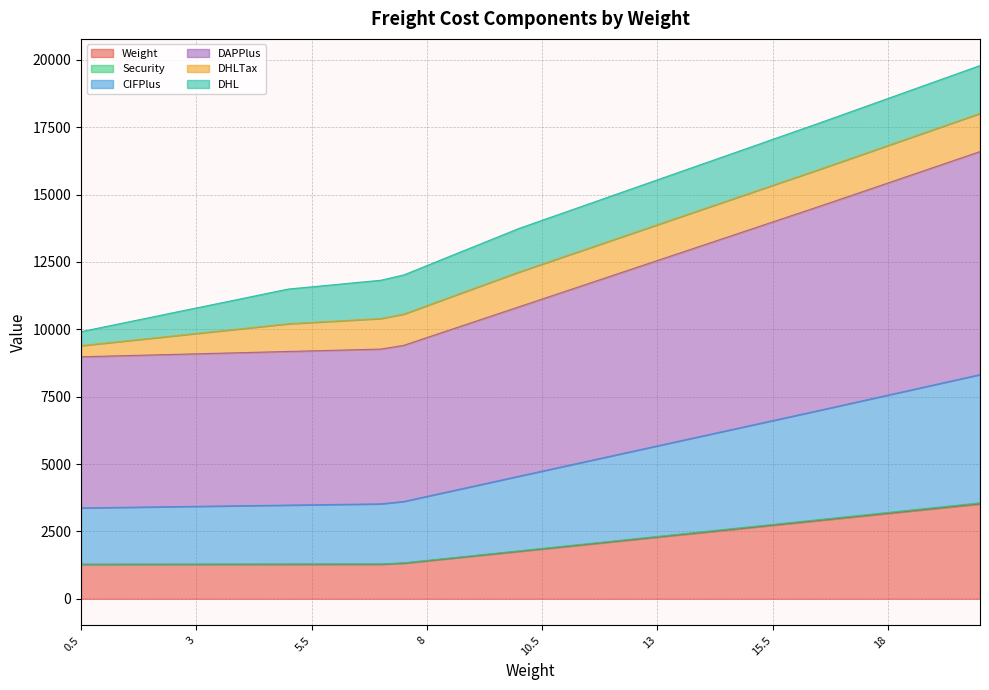

What is the minimum value for Weight?

1281.0